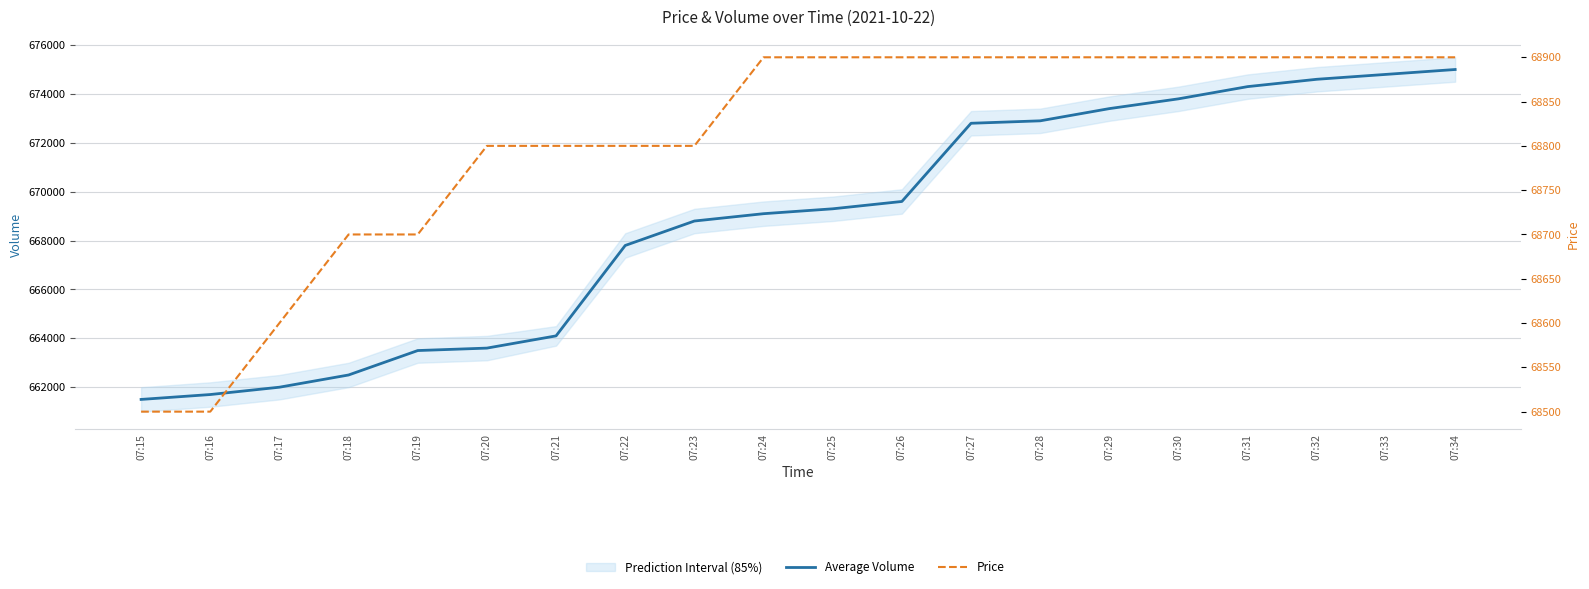

Which label corresponds to the largest value in the chart?

07:34